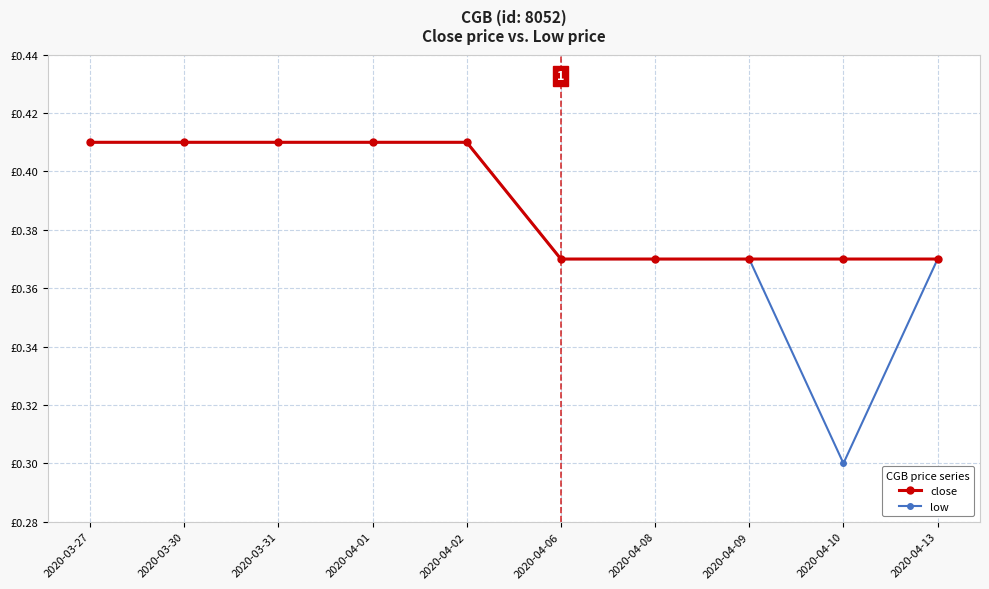

Is this an area chart (filled region under the line)?

No